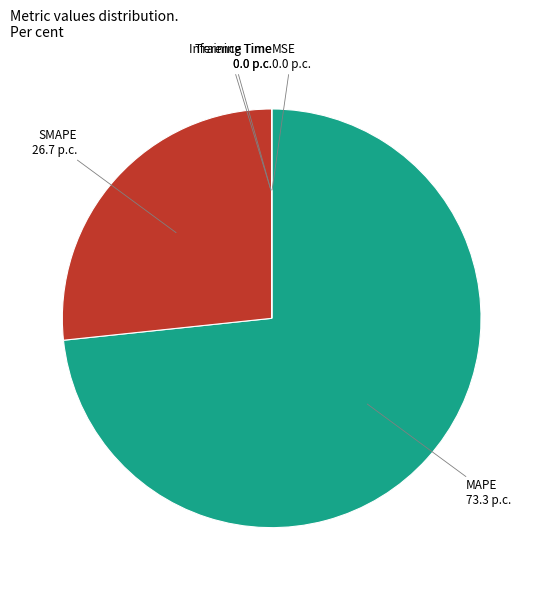

Does any single category account for the majority?

Yes